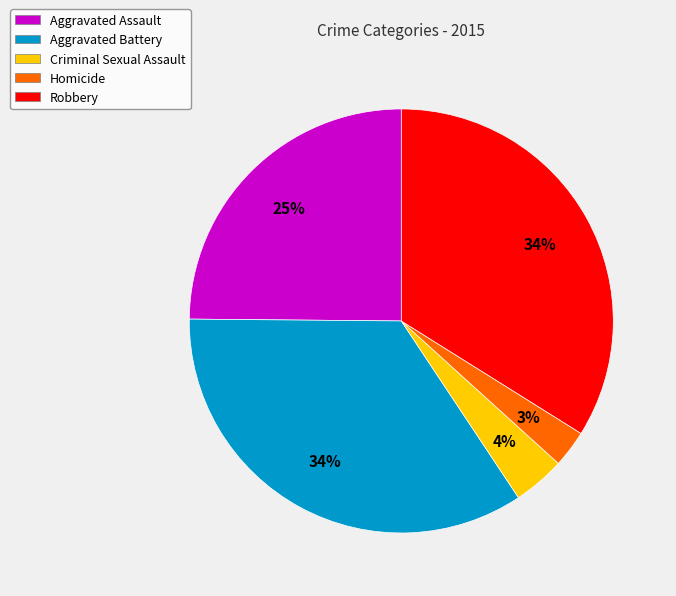

Do Robbery and Criminal Sexual Assault together represent more than half of the pie?

No